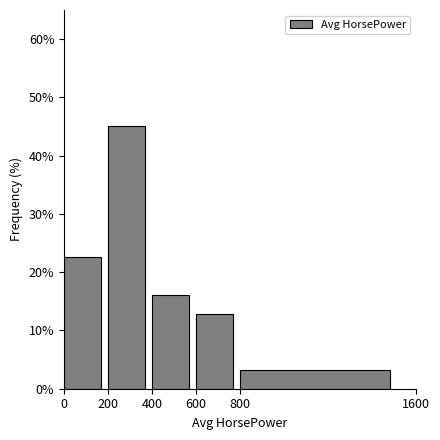

How tall is the bar that spans 400 to 600 on the x-axis? The values are not printed on the chart, so give them approximately, as read against the axis.

16